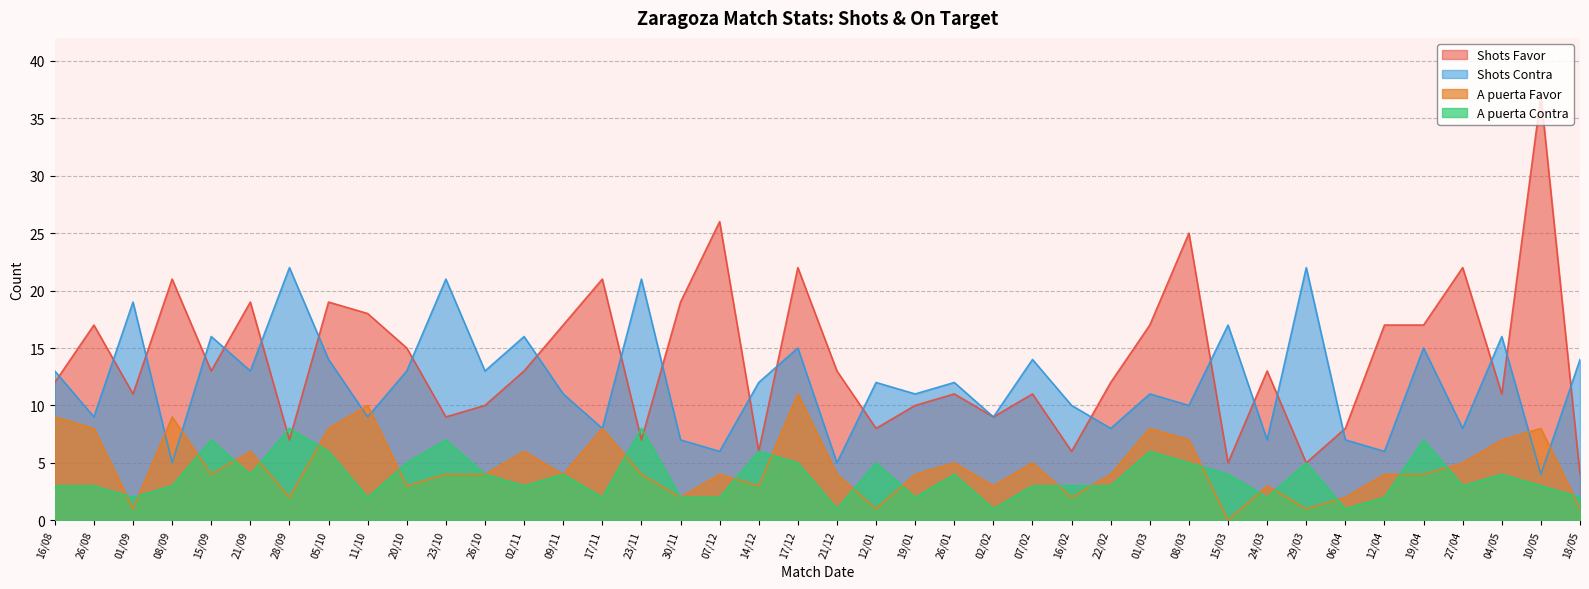

At which category does Shots Favor reach its first local peak?

26/08